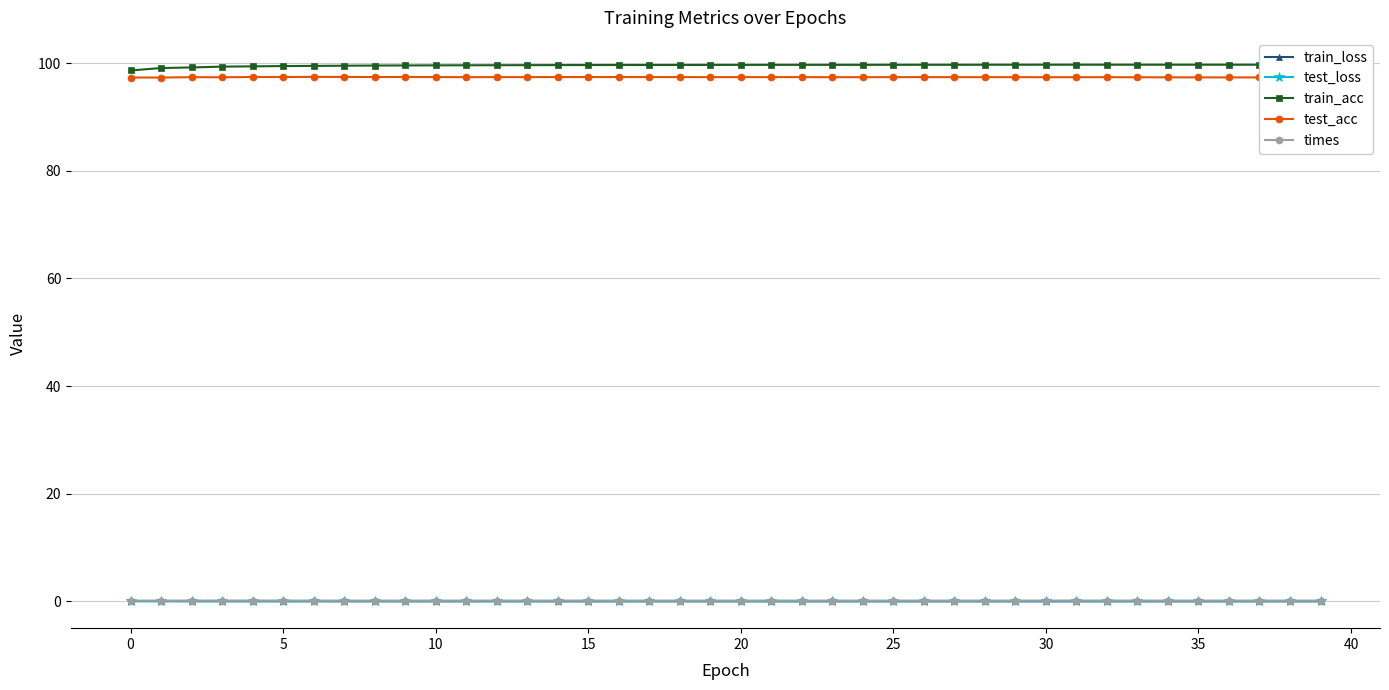

Is this an area chart (filled region under the line)?

No